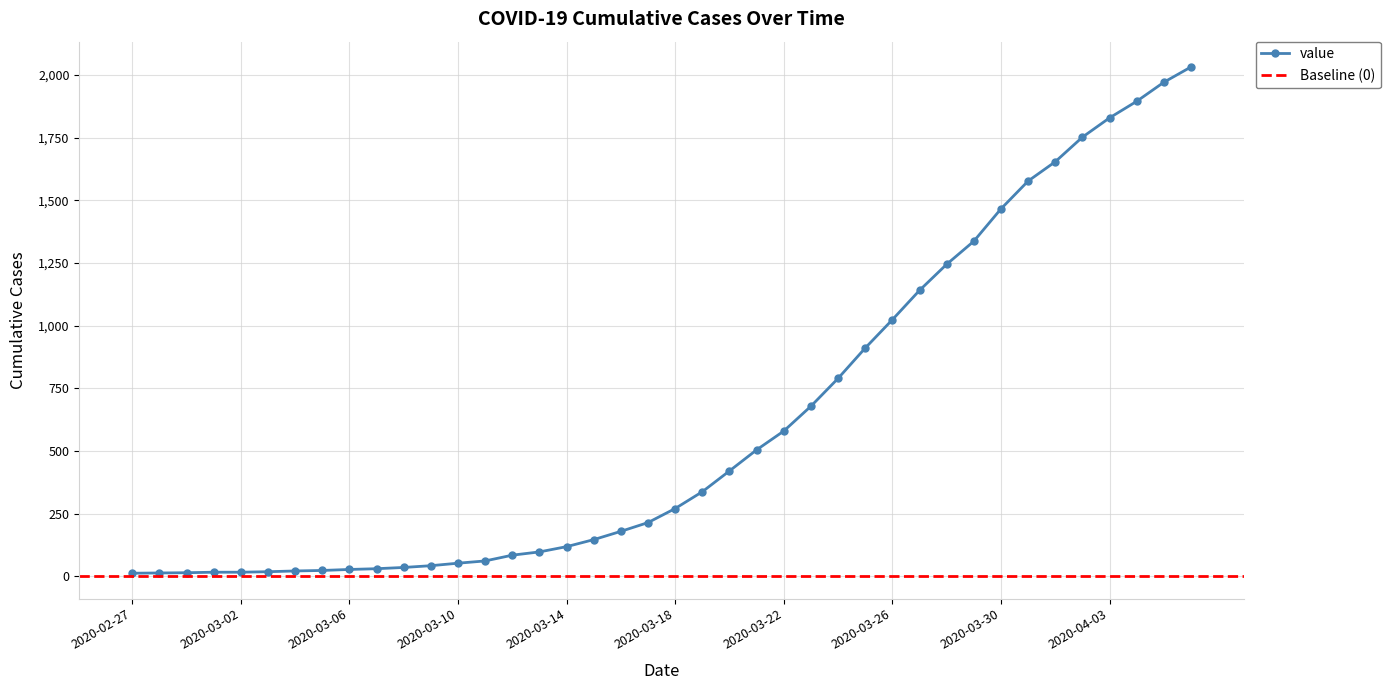

Reading left to right, what are all the values shown in this chart?

2020-02-27=13	2020-02-28=14	2020-02-29=15	2020-03-01=17	2020-03-02=17	2020-03-03=19	2020-03-04=22	2020-03-05=24	2020-03-06=28	2020-03-07=31	2020-03-08=36	2020-03-09=43	2020-03-10=53	2020-03-11=62	2020-03-12=85	2020-03-13=98	2020-03-14=119	2020-03-15=147	2020-03-16=180	2020-03-17=215	2020-03-18=271	2020-03-19=338	2020-03-20=421	2020-03-21=505	2020-03-22=580	2020-03-23=679	2020-03-24=790	2020-03-25=911	2020-03-26=1024	2020-03-27=1141	2020-03-28=1245	2020-03-29=1337	2020-03-30=1466	2020-03-31=1577	2020-04-01=1654	2020-04-02=1752	2020-04-03=1829	2020-04-04=1895	2020-04-05=1971	2020-04-06=2032